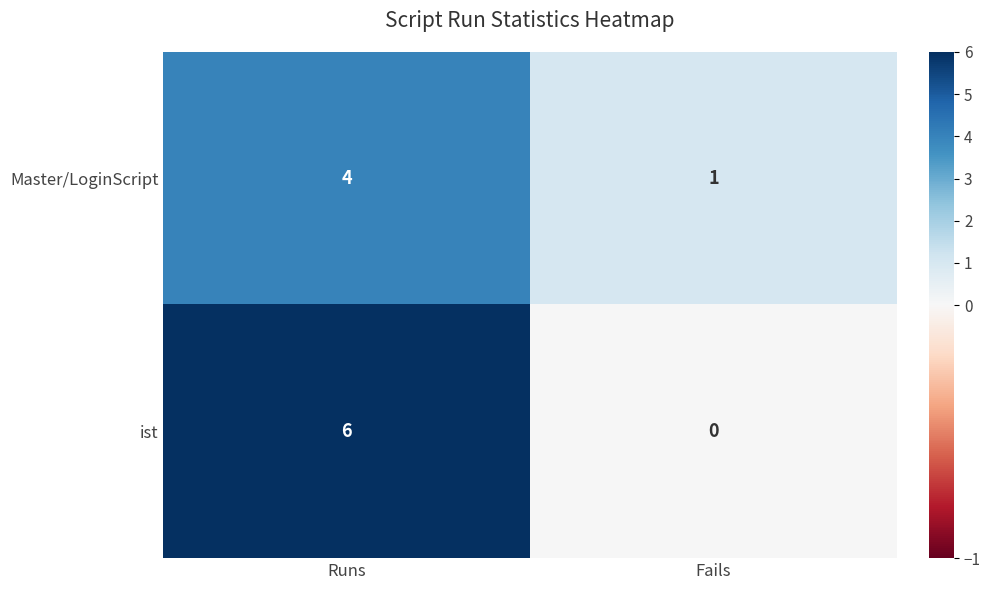

Which series has the largest total across all categories?

ist